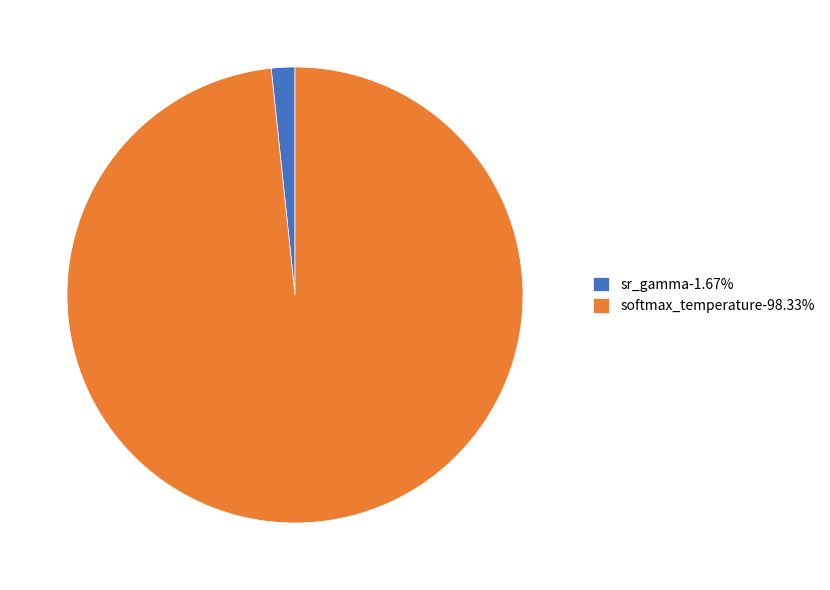

Combined, do sr_gamma-1.67% and softmax_temperature-98.33% account for over 50%?

Yes